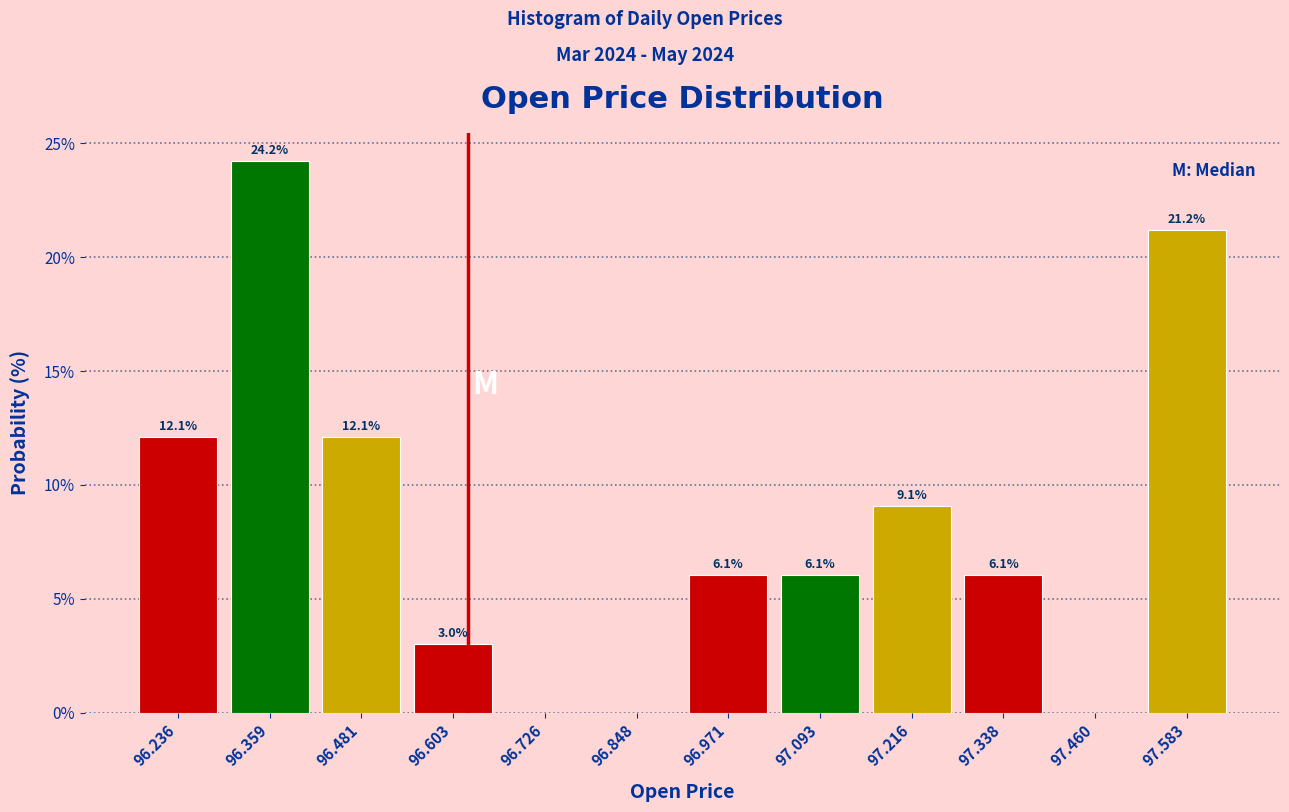

Over which range of the x-axis is the bar tallest?

96.30 to 96.42